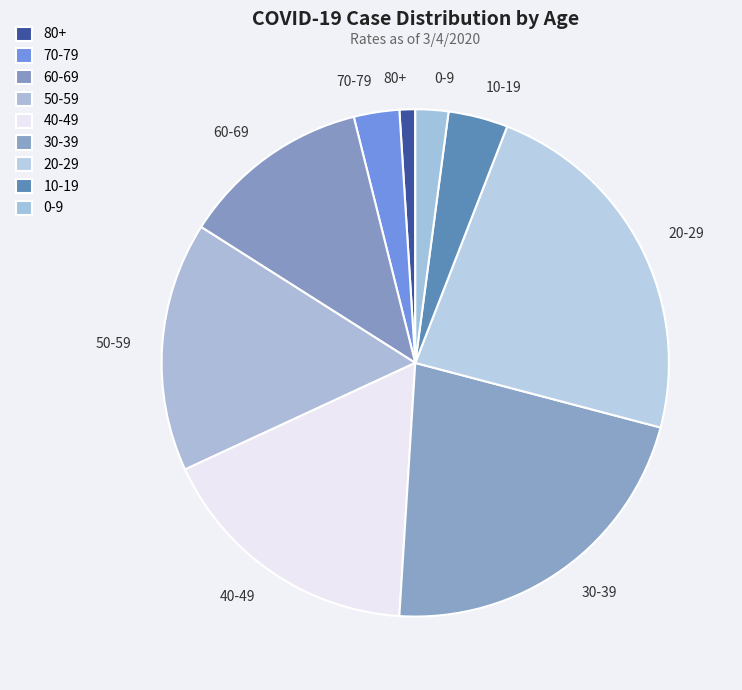

The 70-79 slice represents 3% of the pie. True or false?

True